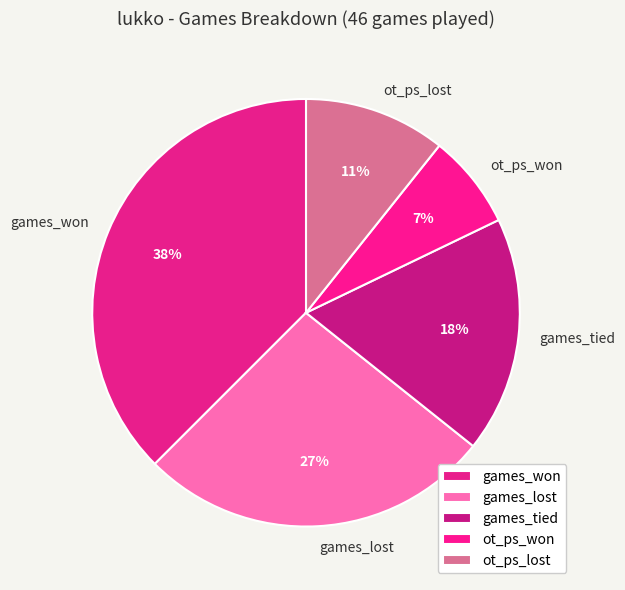

True or false: ot_ps_lost accounts for 25% of the total.

False